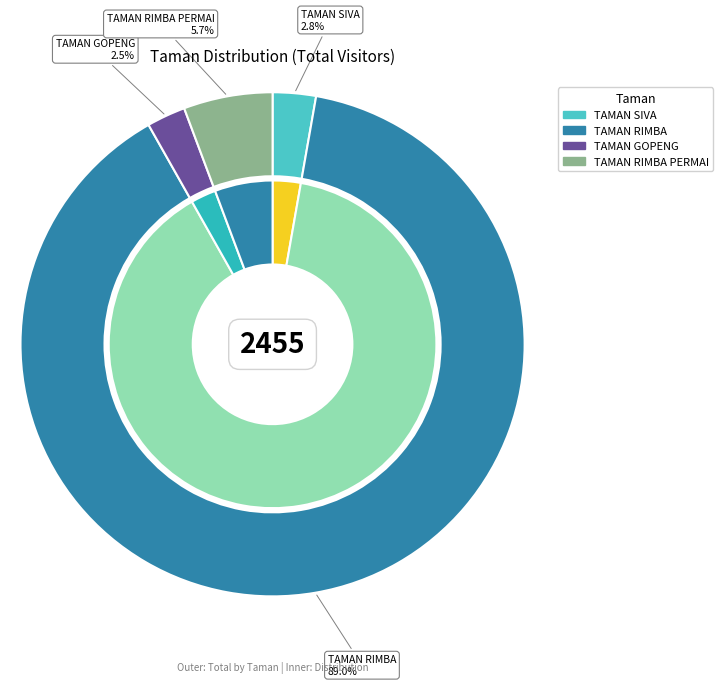

Is TAMAN RIMBA the majority of the pie?

Yes